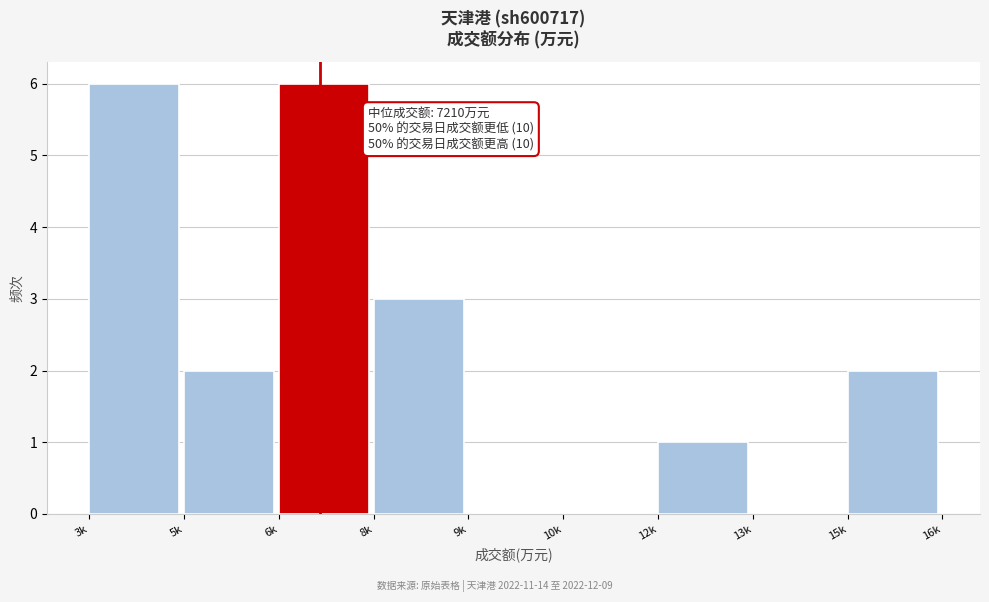

Reading left to right, transcribe all the data shown in this chart.

3k=6	5k=2	6k=6	8k=3	9k=0	10k=0	12k=1	13k=0	15k=2